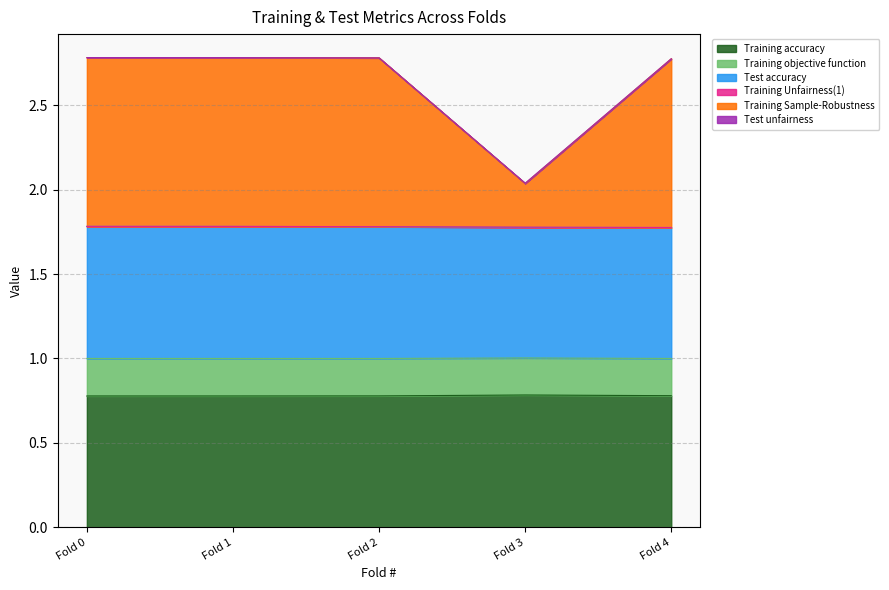

At which category does Training Sample-Robustness reach its first local valley?

Fold 3